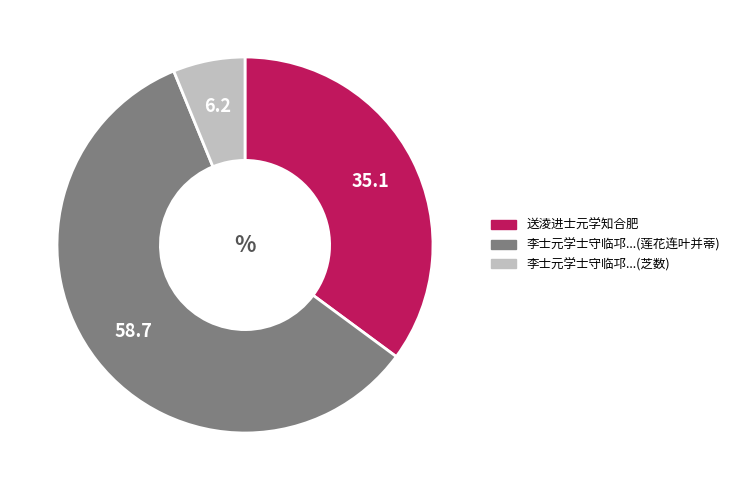

Count the number of slices in the pie.

3